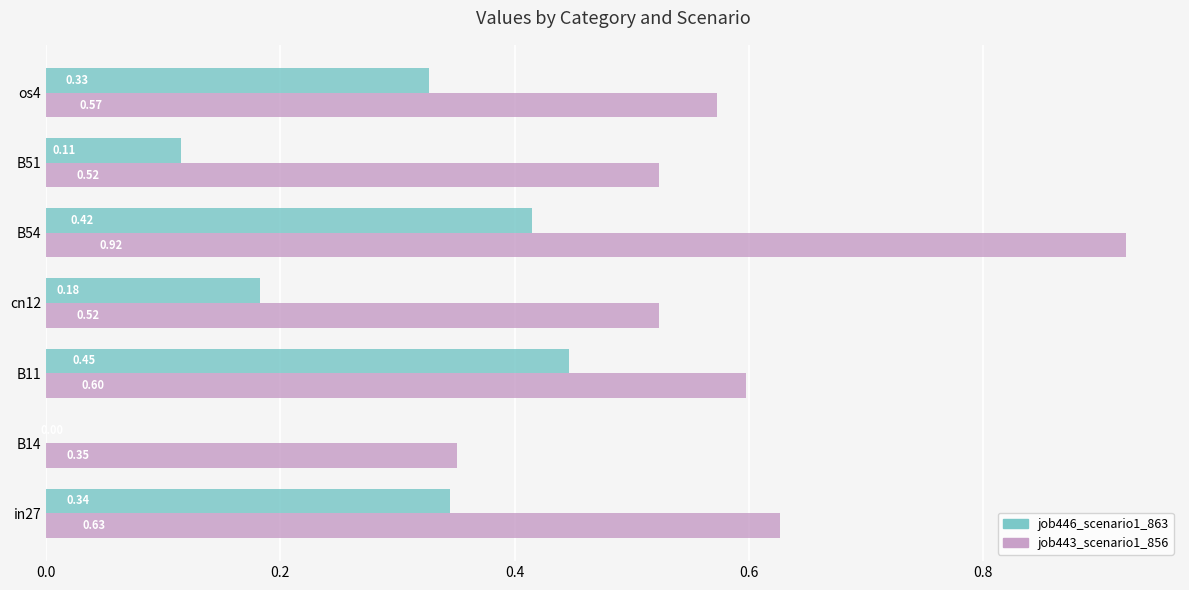

Between in27 and cn12, which series saw the biggest shift?

job446_scenario1_863